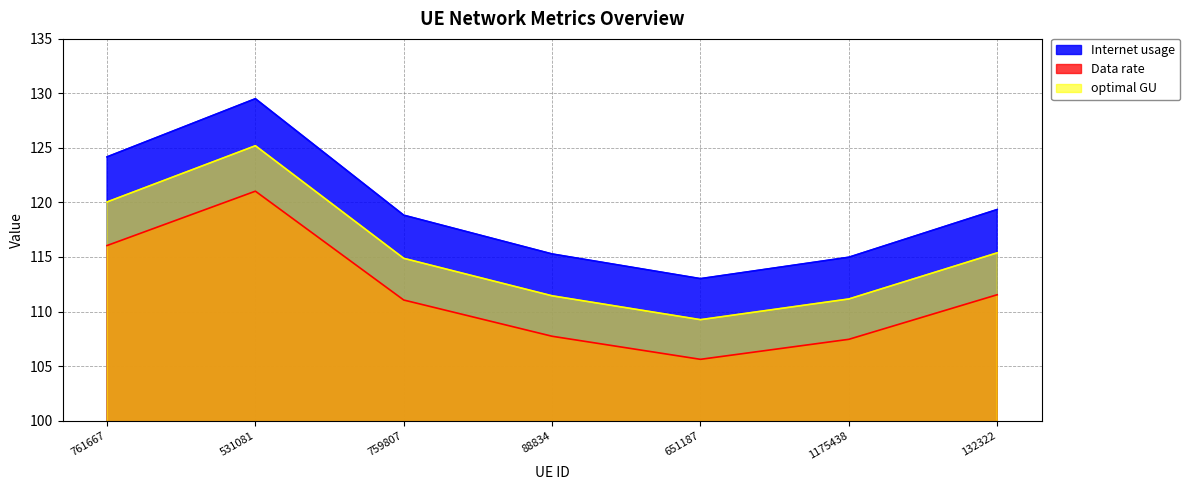

The value of Data rate at 761667 is 116.0. True or false?

True